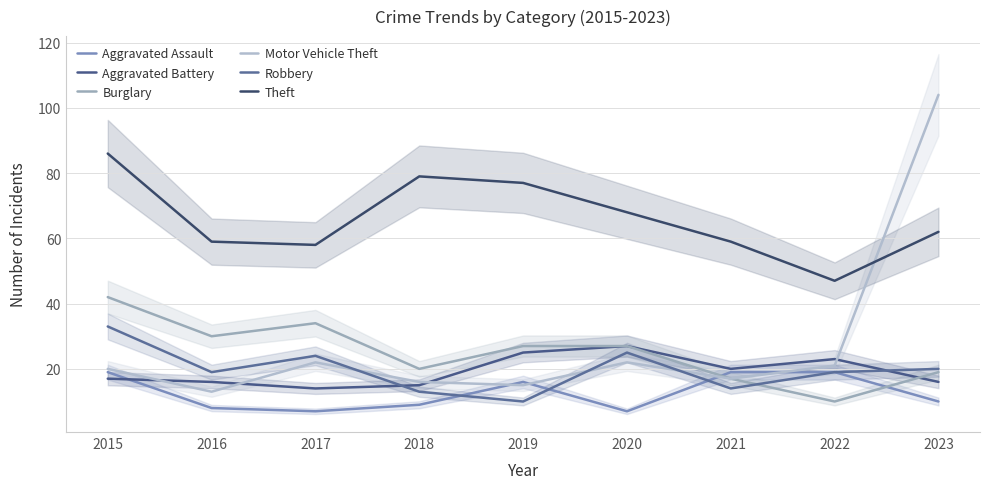

At which category is the sum across all series the highest?

2023